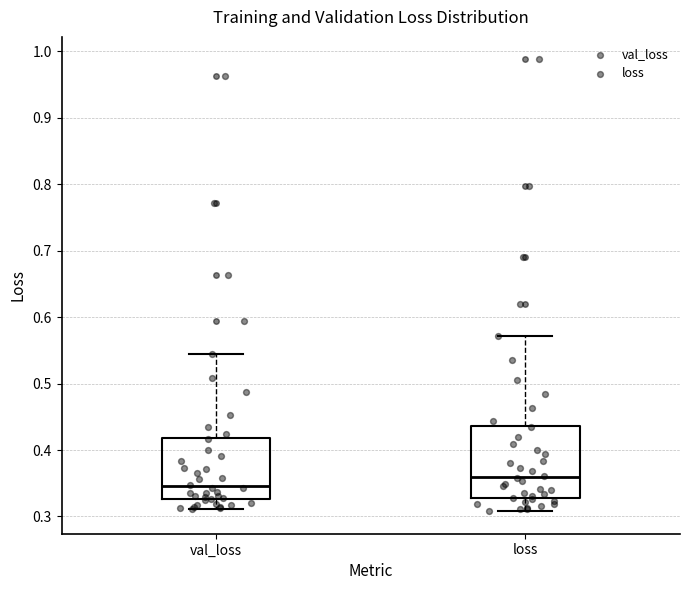

Which box's median line is the lowest?

val_loss